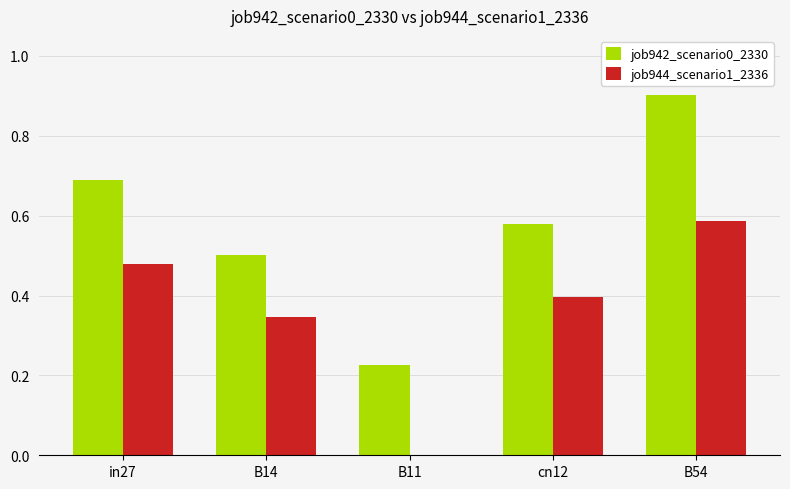

At which label is job944_scenario1_2336 closest to 0?

B11